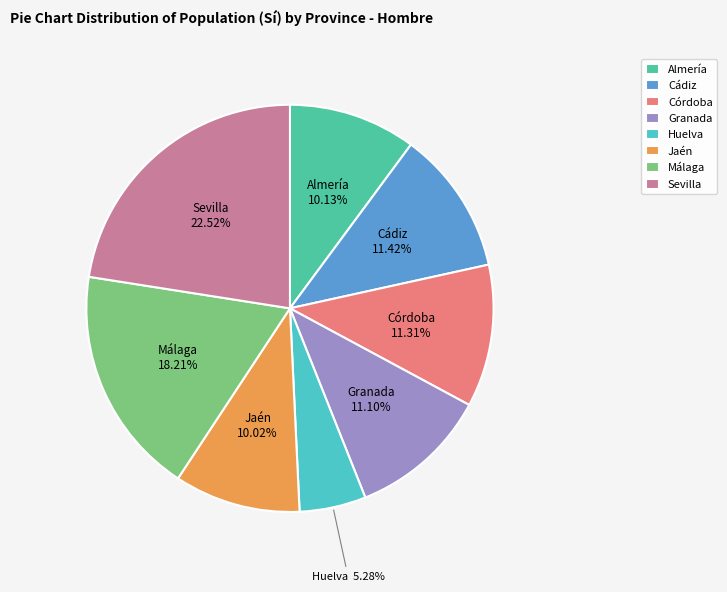

Is it true that Granada is 1% of the pie?

False